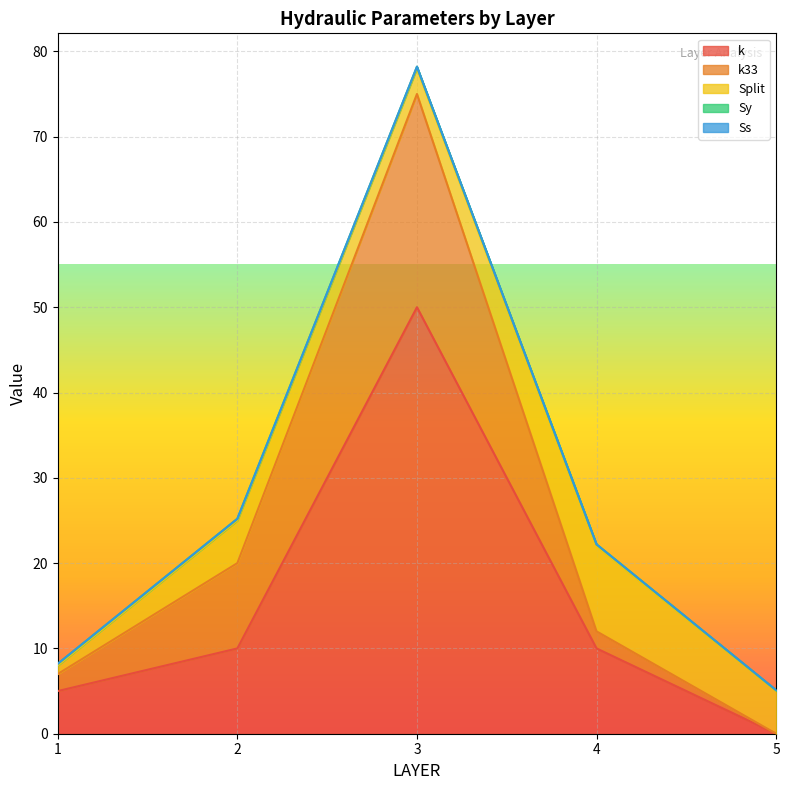

At which label is k closest to 25?

2